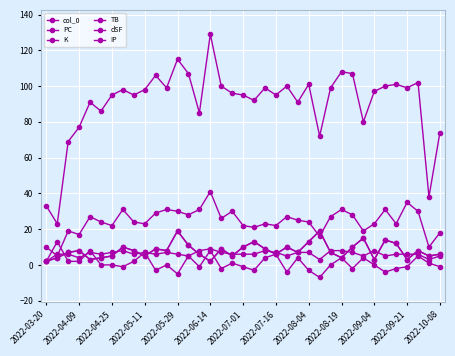

Does the chart have visible grid lines?

Yes